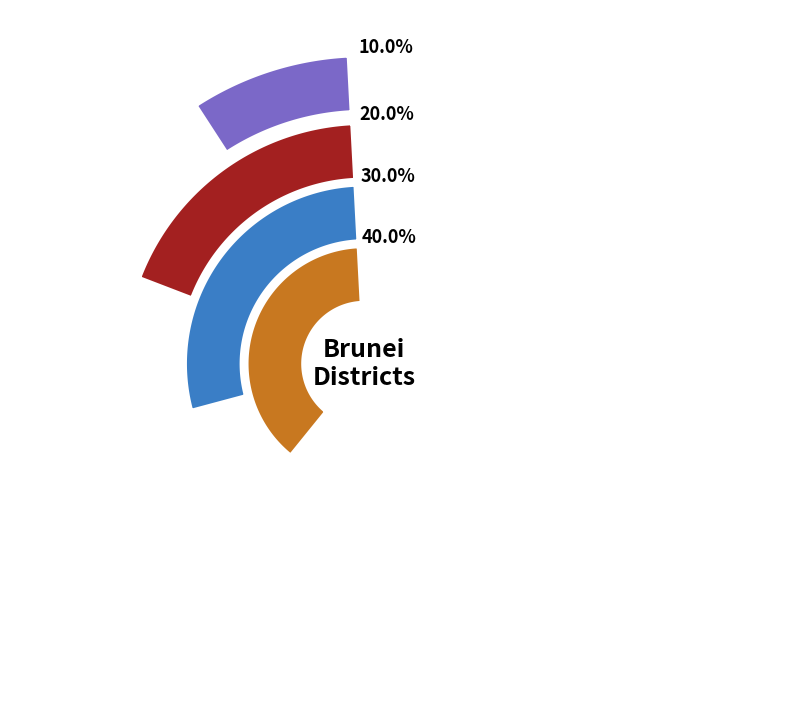

Does any single category account for the majority?

No